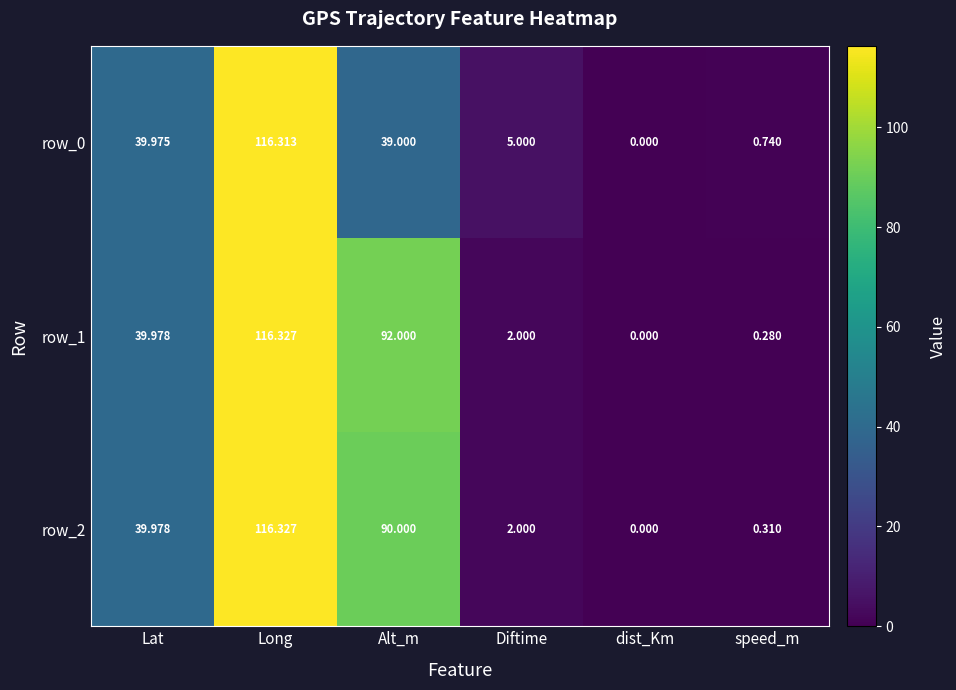

True or false: row_1 has a value of 92.0 at Alt_m.

True